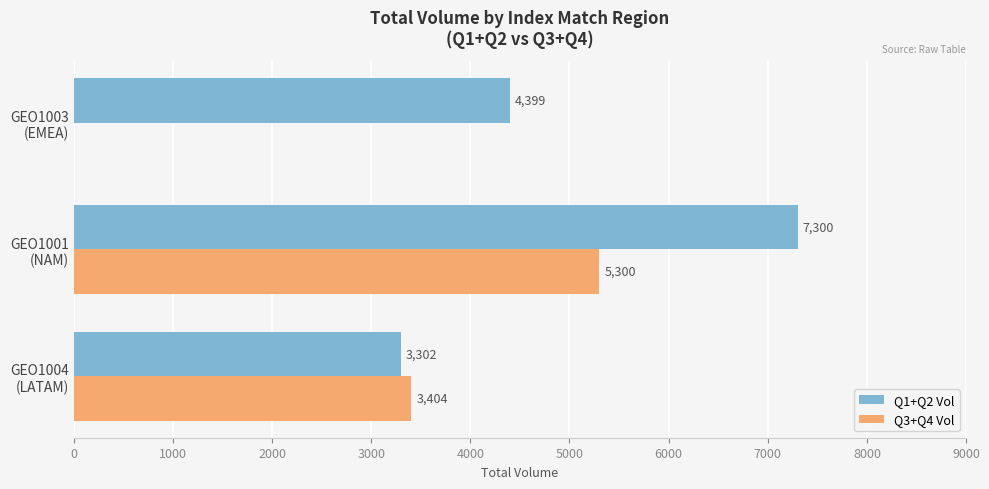

Which category has the highest value across all series?

GEO1001
(NAM)